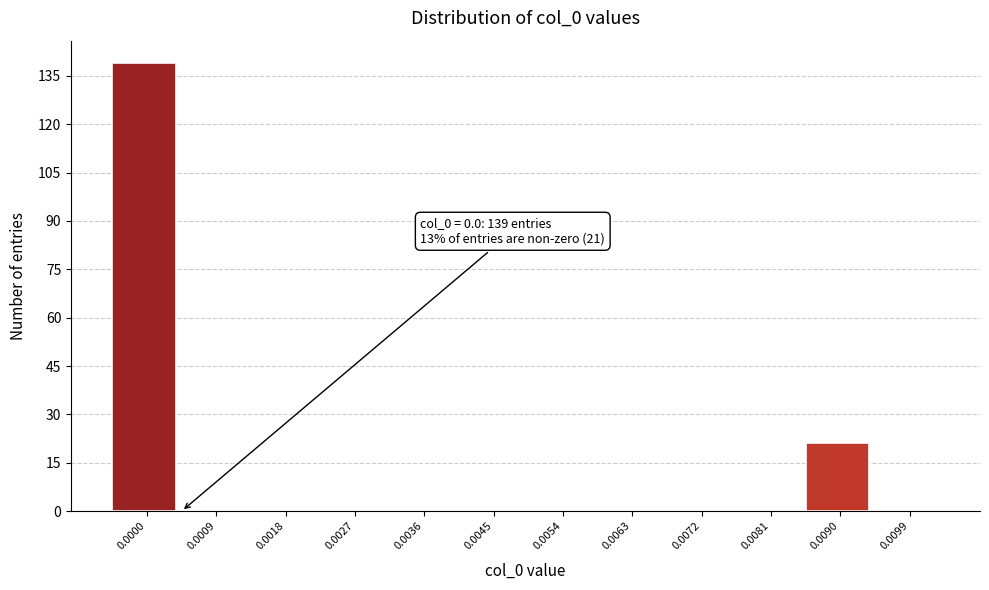

Reading left to right, list all the values displayed in this chart.

0.0000=139	0.0009=0	0.0018=0	0.0027=0	0.0036=0	0.0045=0	0.0054=0	0.0063=0	0.0072=0	0.0081=0	0.0090=21	0.0099=0